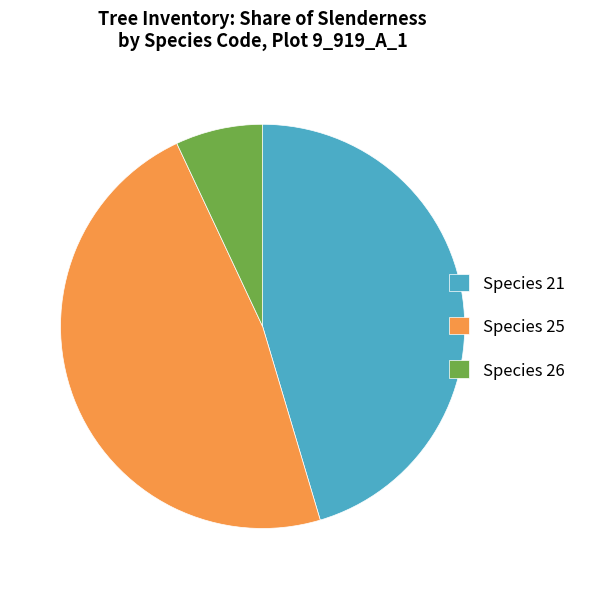

Rank the categories by value from lowest to highest.

Species 26, Species 21, Species 25